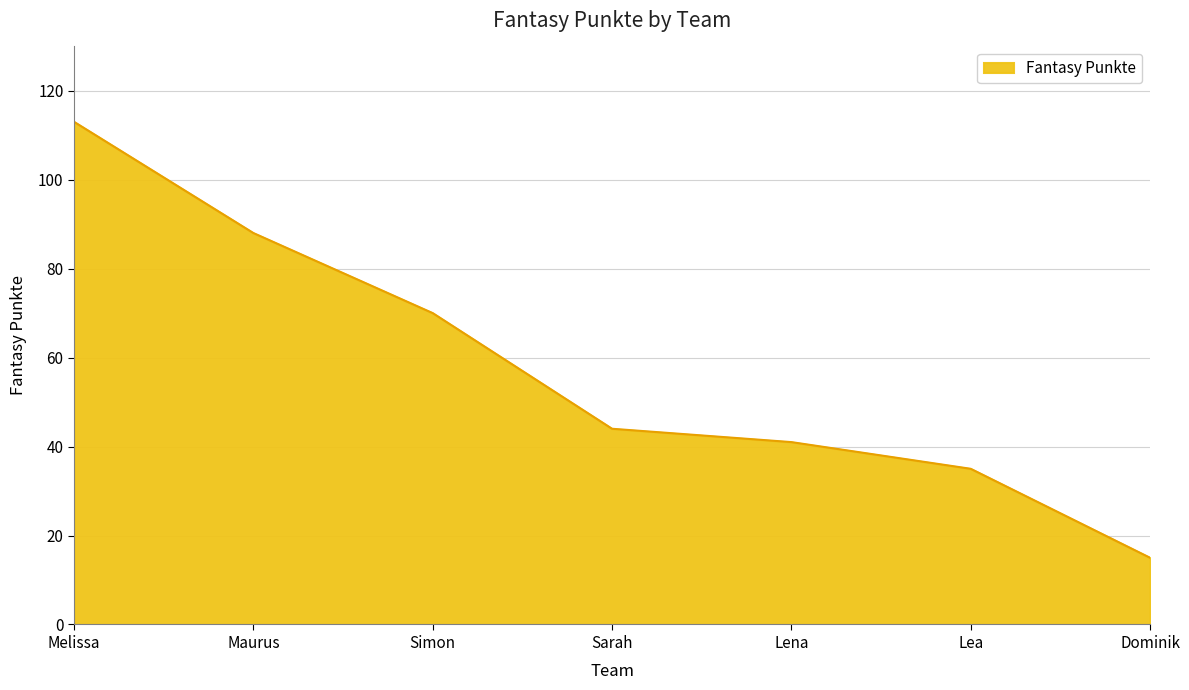

What position from the left is Simon?

3